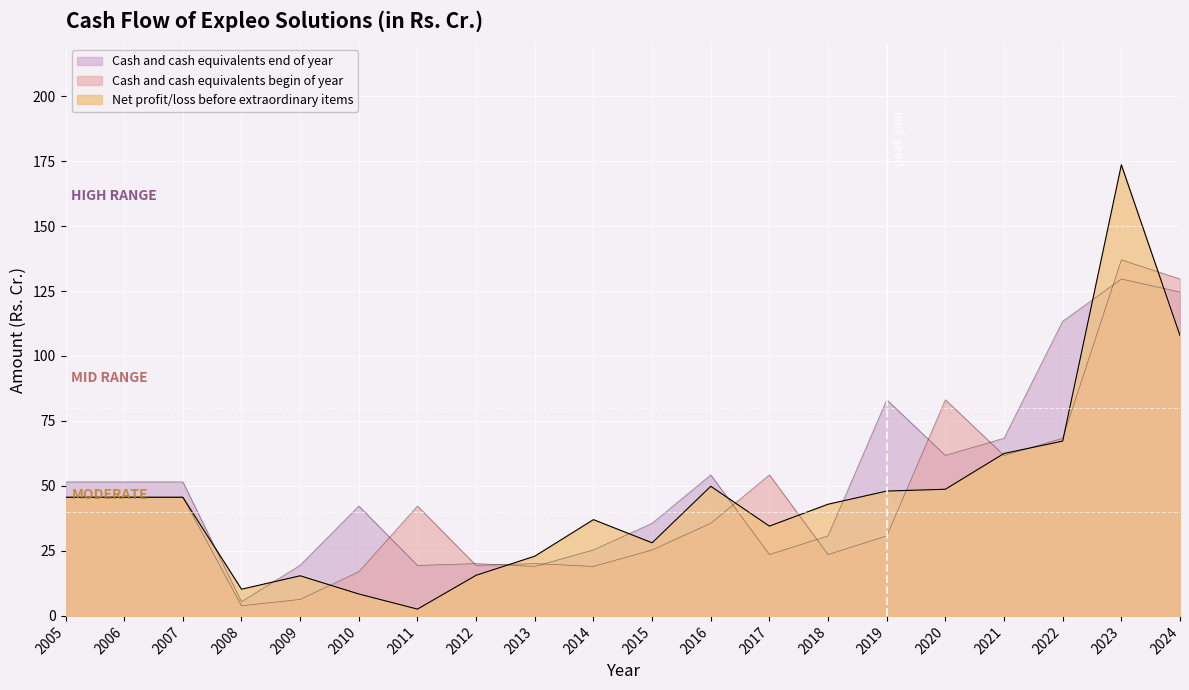

Which series ends up on top after the final intersection of Net profit/loss before extraordinary items and Cash and cash equivalents begin of year?

Cash and cash equivalents begin of year